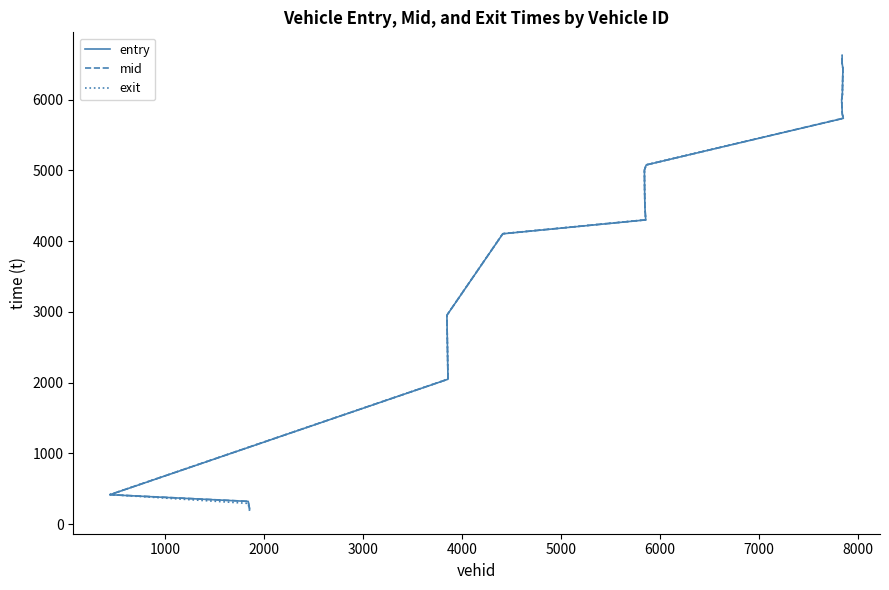

What are all the series names shown in the legend?

entry, mid, exit